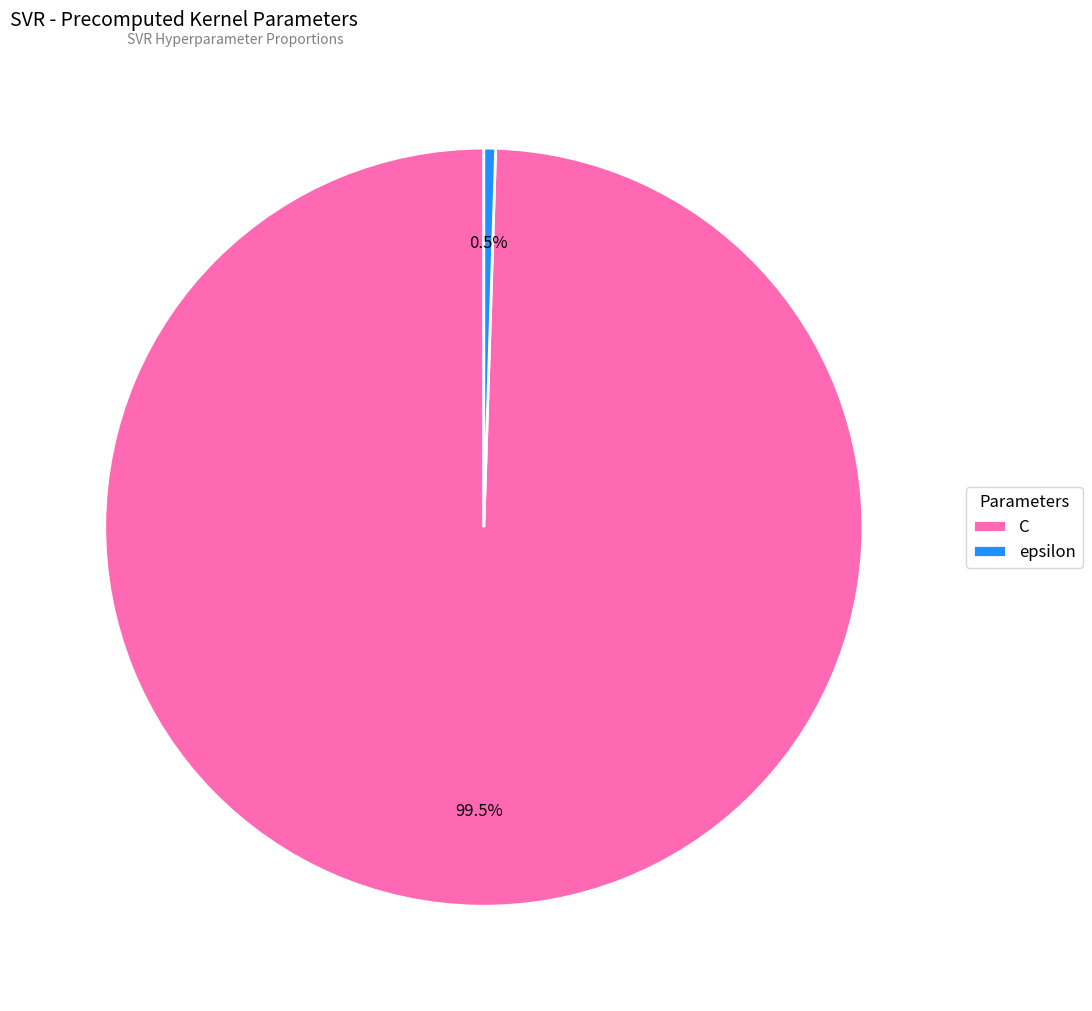

How much of the chart is everything except C?

0.5%